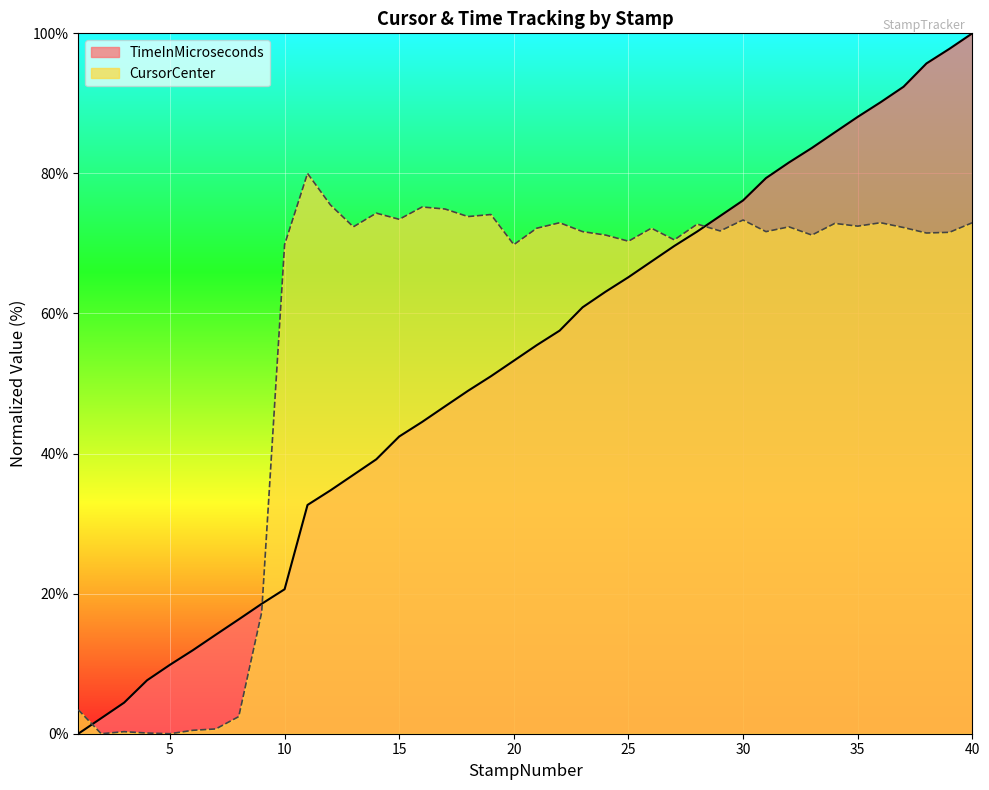

What is the value of the TimeInMicroseconds point at the 8th from the left?

16.3